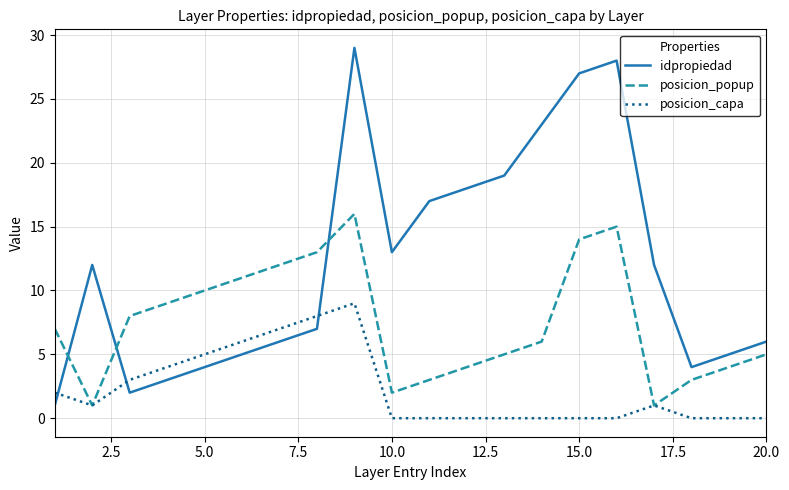

How many lines are shown in the chart?

3